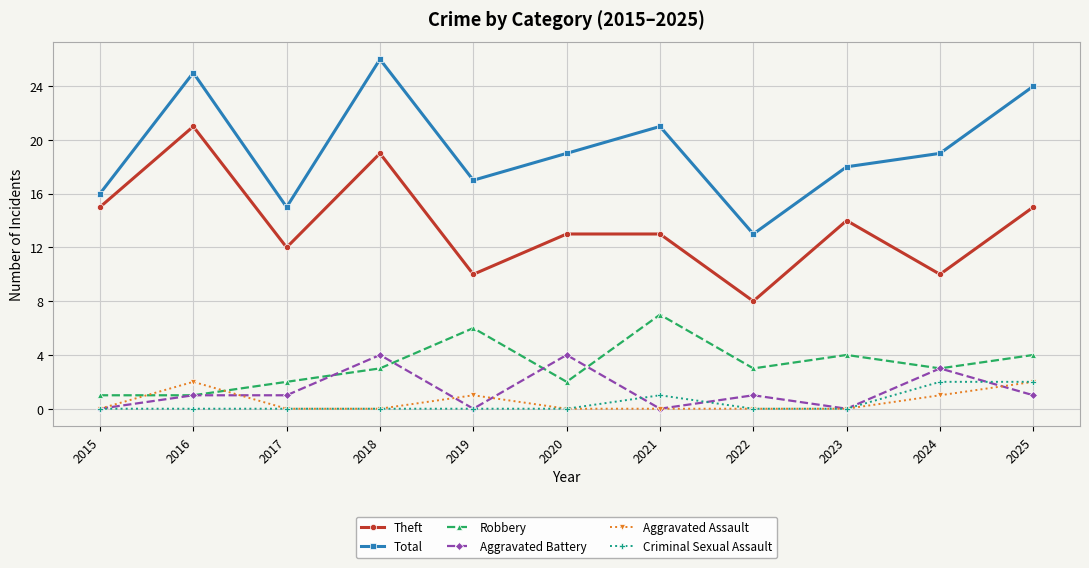

What is the total value across all series at 2019?

34